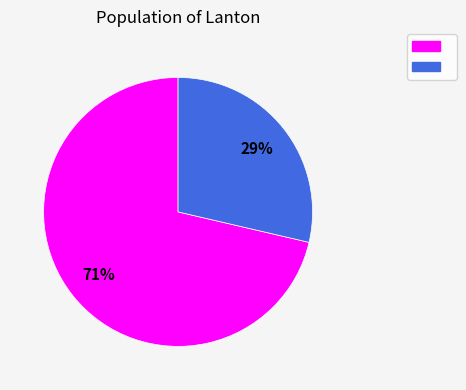

To the nearest percent, what is the average slice percentage?

50%